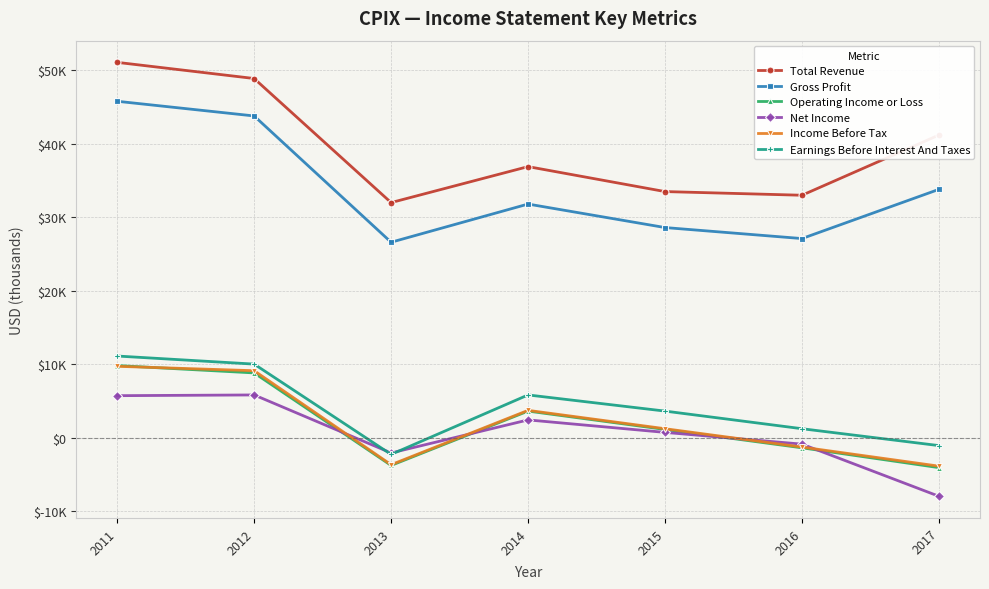

What are all the series names shown in the legend?

Total Revenue, Gross Profit, Operating Income or Loss, Net Income, Income Before Tax, Earnings Before Interest And Taxes